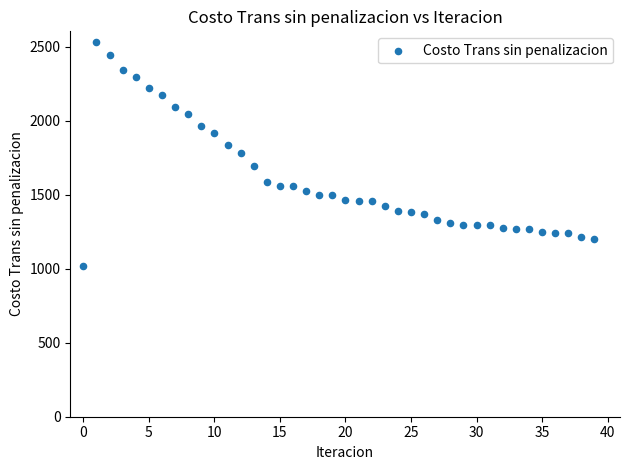

What is the range of Y values (max minus min)?

1507.7